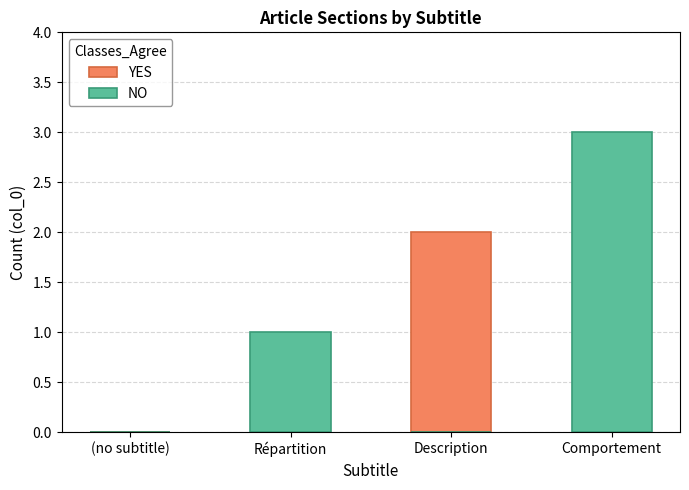

Is it true that YES equals 0 at (no subtitle)?

True